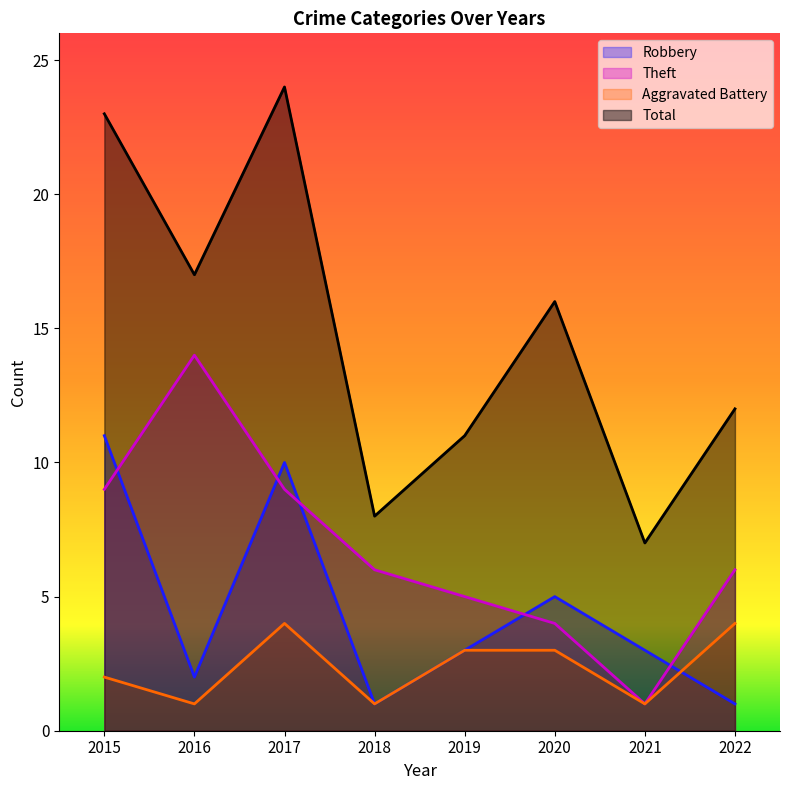

Does the chart have visible grid lines?

No